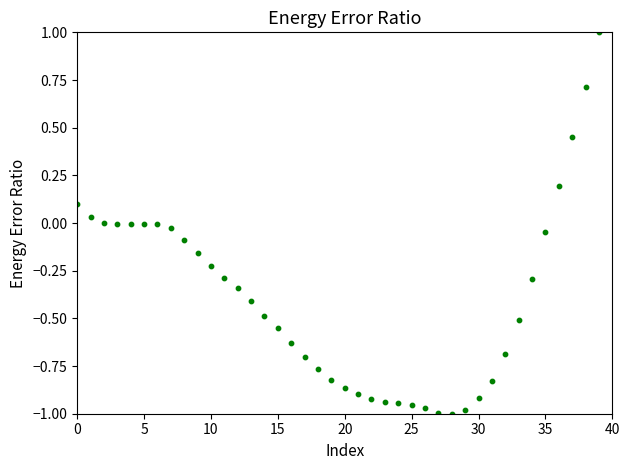

What is the range of Y values (max minus min)?

2.0